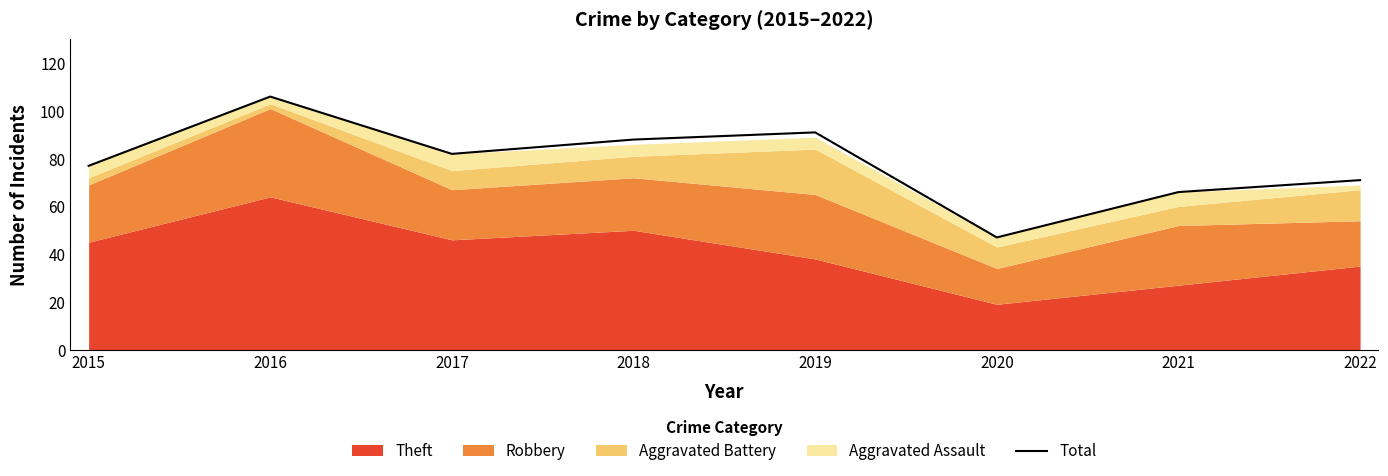

What is the value of the 1st point from the left?

77